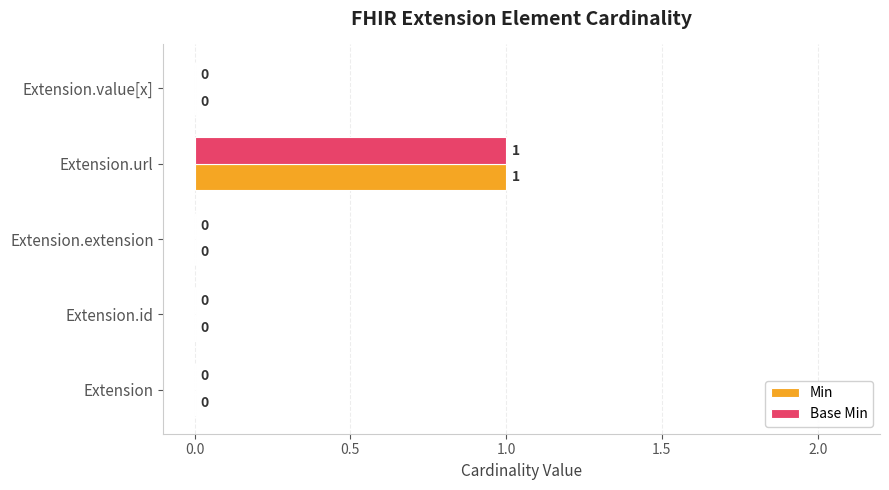

The value of Base Min at Extension.id is 0. True or false?

True